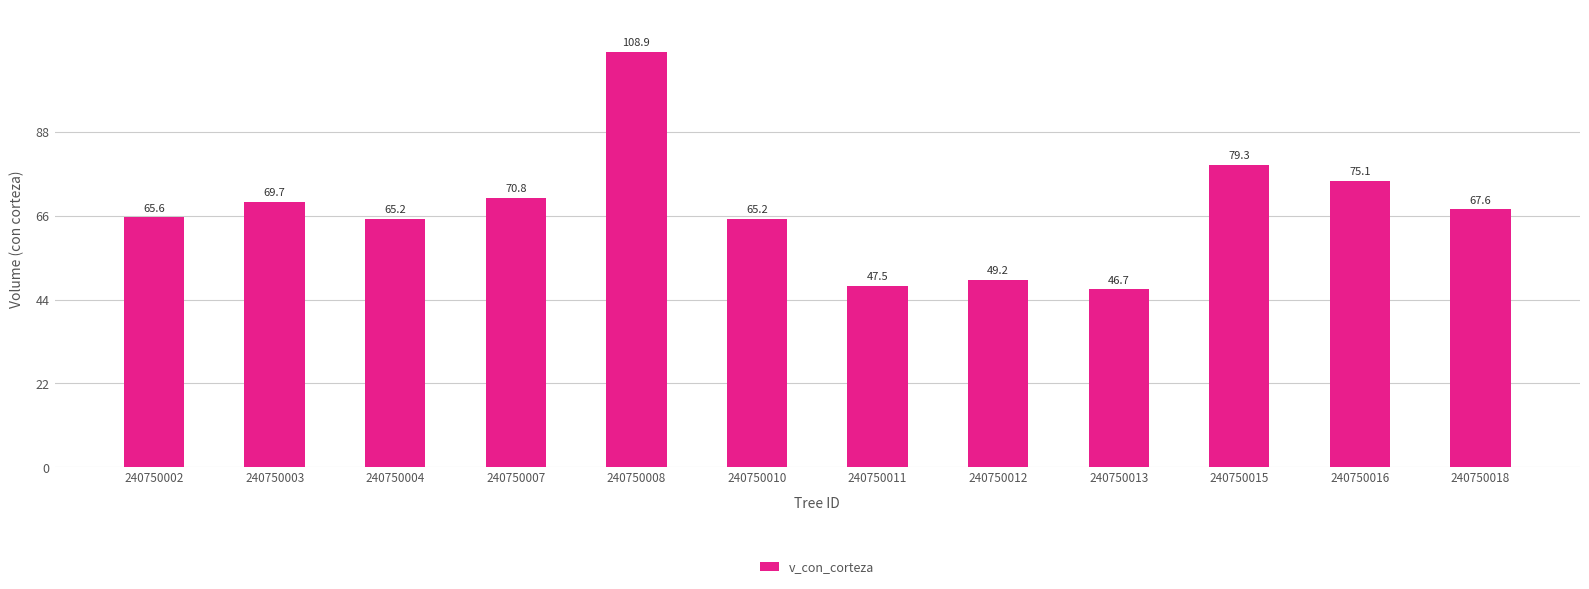

How many series are shown in this chart?

1